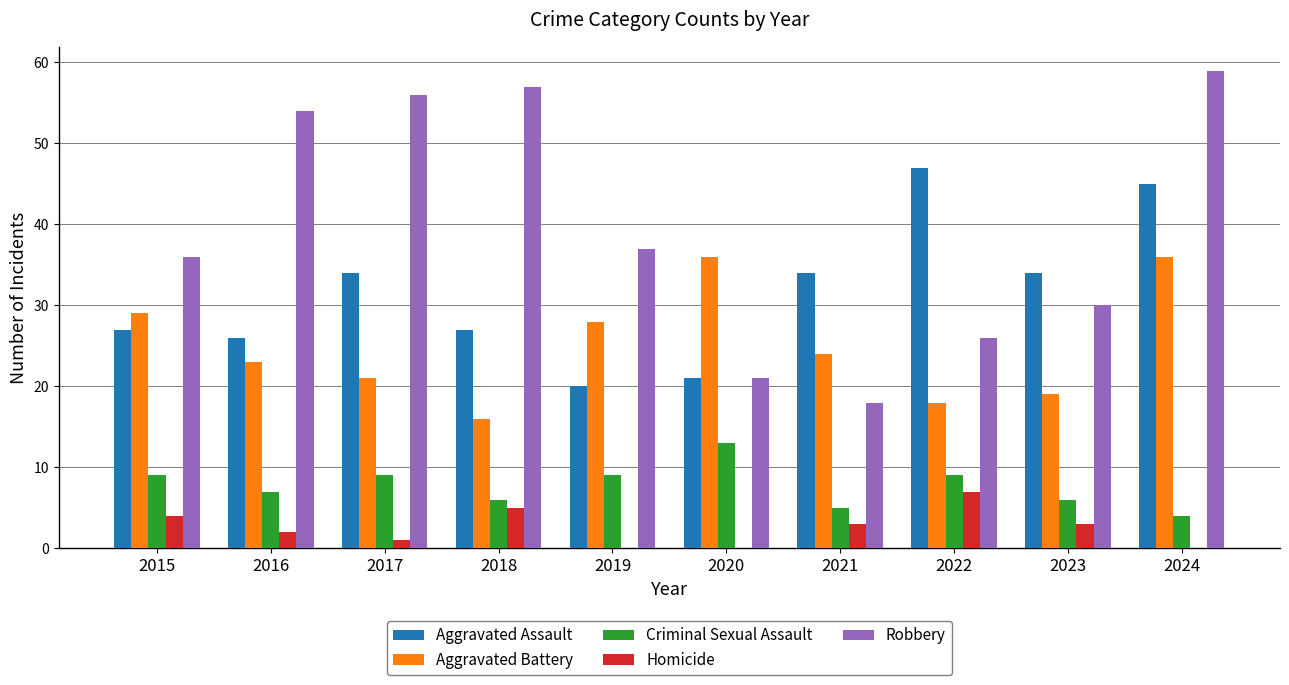

Between 2021 and 2023, which series saw the biggest shift?

Robbery